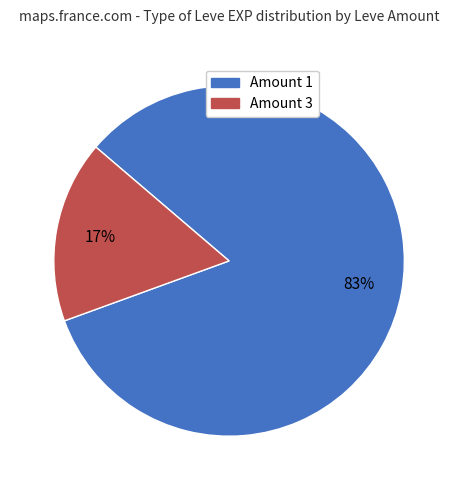

To the nearest percent, what is the difference between the largest and smallest slice percentages?

66%